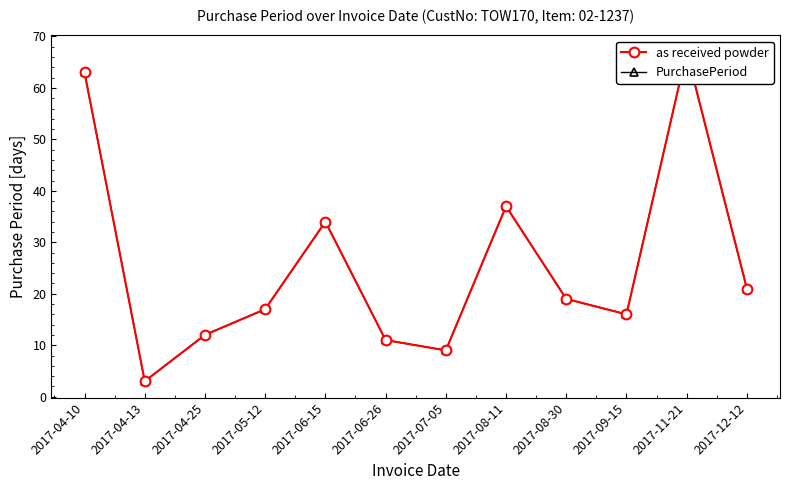

Where is as received powder nearest to the value 35?

2017-06-15